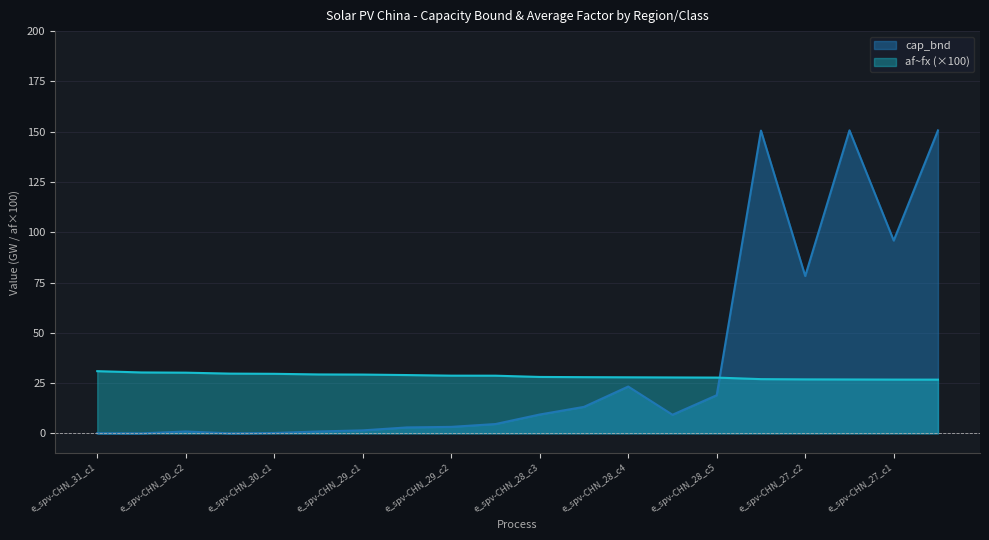

After their last crossing, which series has the higher values: af~fx (×100) or cap_bnd?

cap_bnd